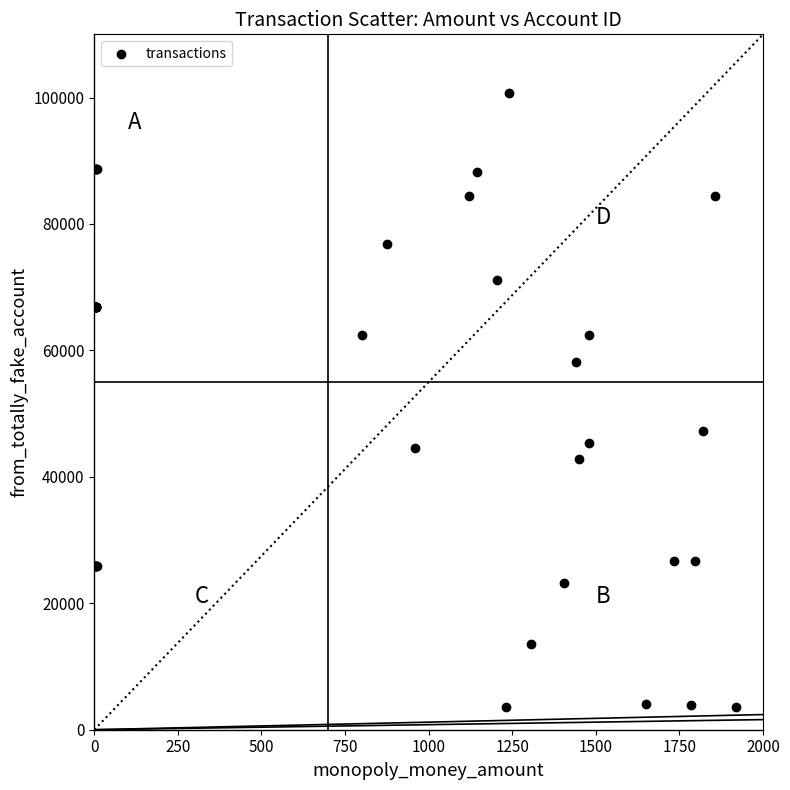

What Y value in the scatter plot is closest to 52115?

47306